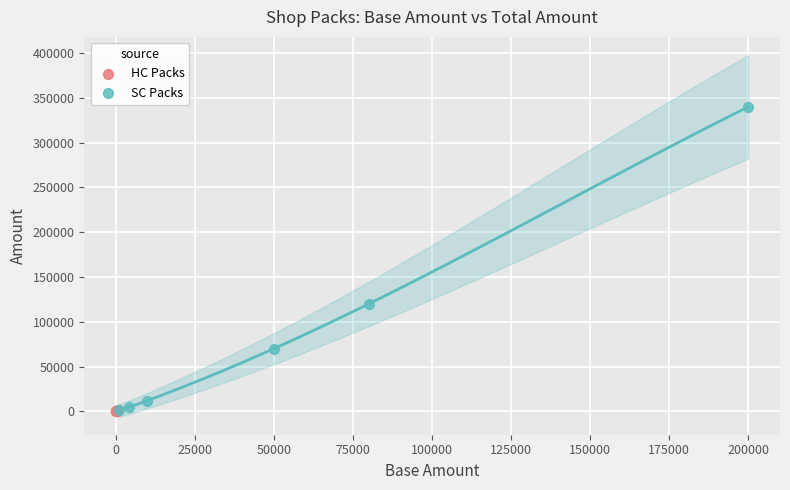

Which series has the largest Y range (max minus min)?

SC Packs